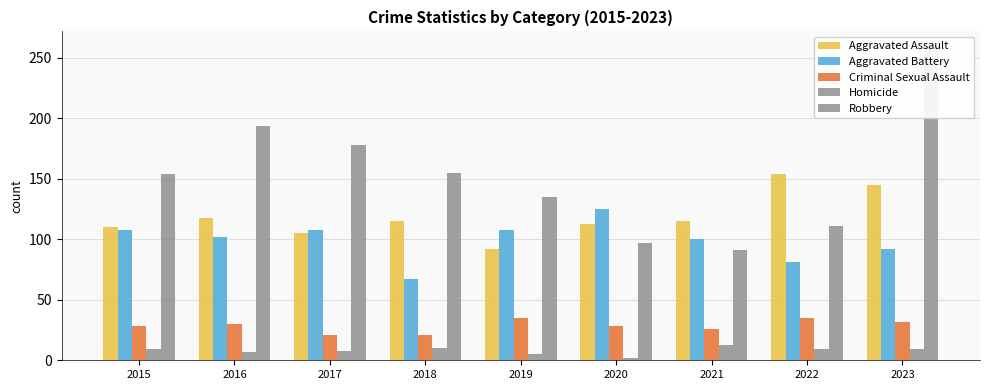

What is the spread (max minus min) of values at 2021?

102